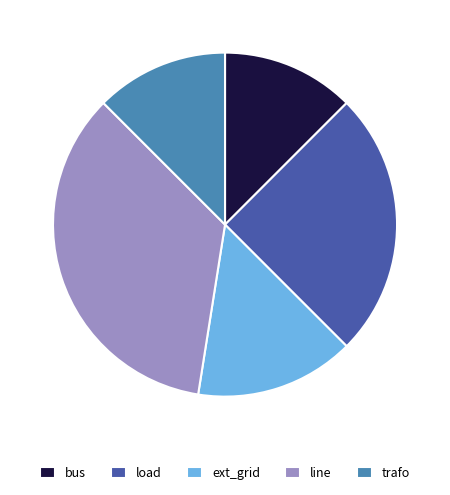

What is the largest slice in the pie chart?

line